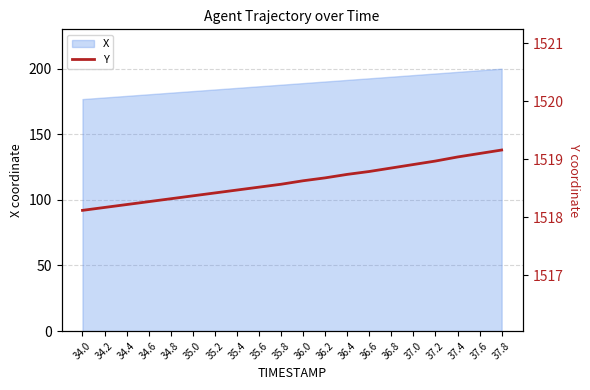

Reading left to right, what are all the values shown in this chart?

1518.1	1518.2	1518.2	1518.3	1518.3	1518.4	1518.4	1518.5	1518.5	1518.6	1518.6	1518.7	1518.7	1518.8	1518.8	1518.9	1519.0	1519.0	1519.1	1519.2